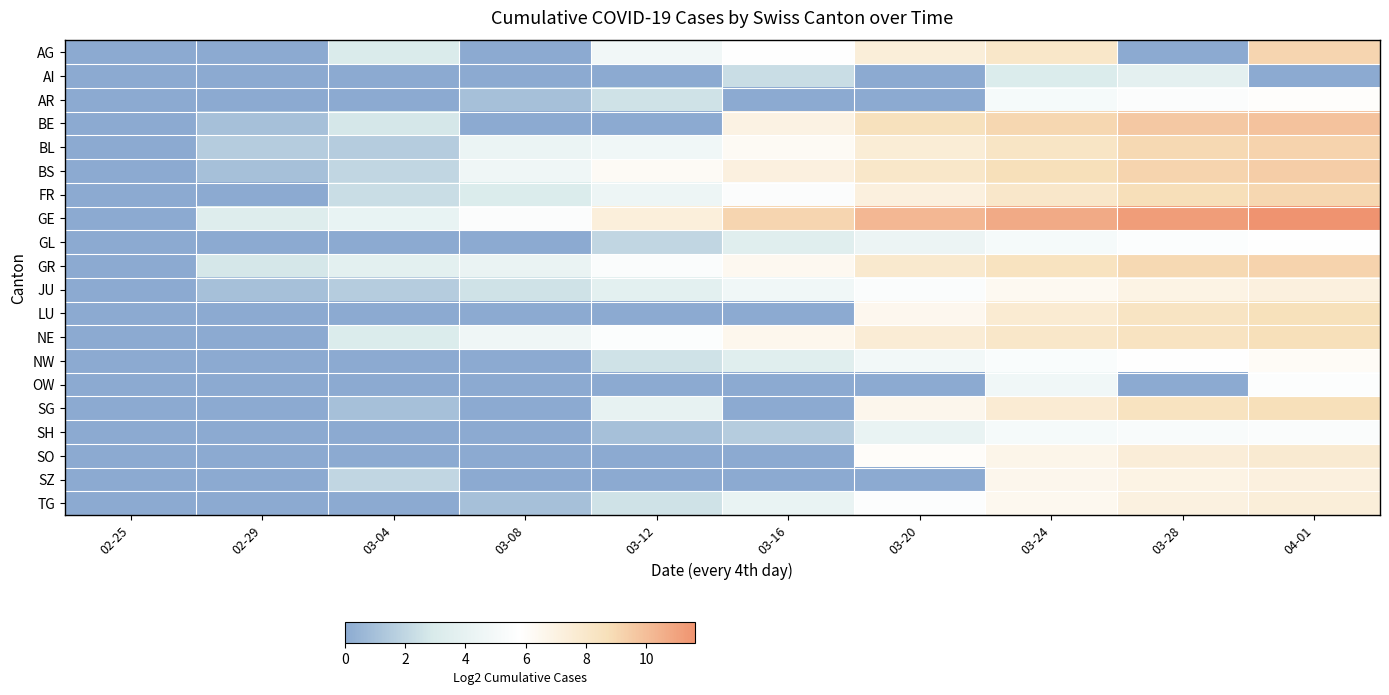

Between 03-16 and 03-24, which is larger?

03-24